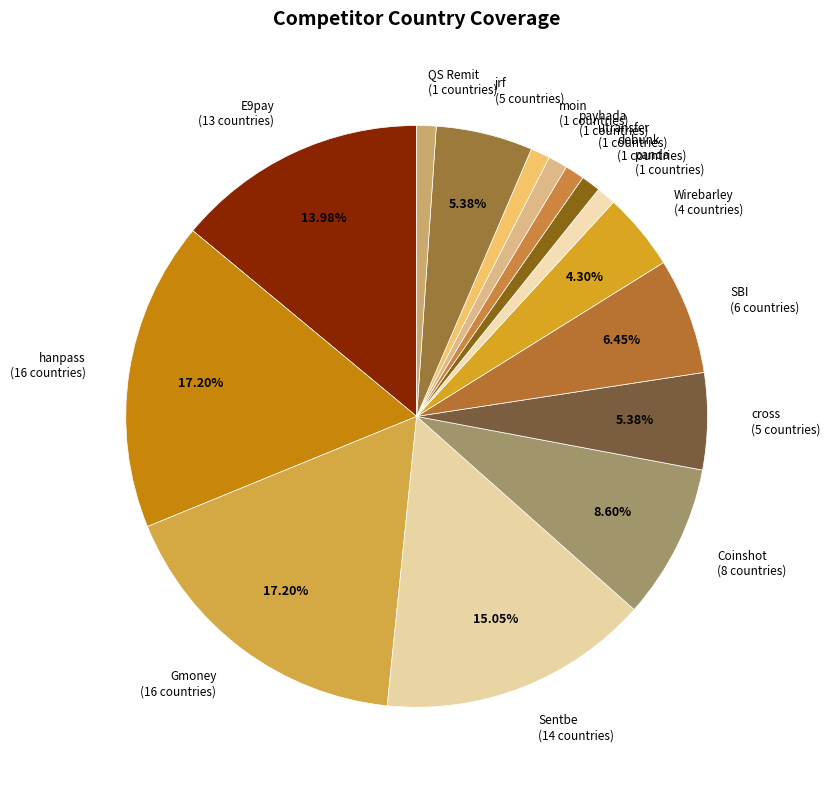

Do utransfer and jrf together represent more than half of the pie?

No